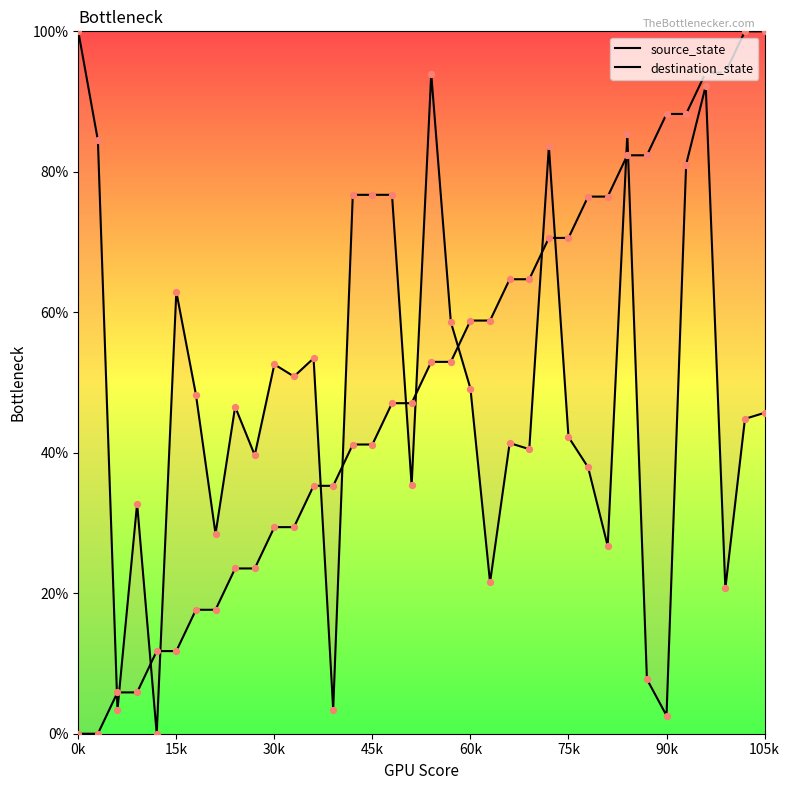

Is the value of source_state at 25 greater than the value of destination_state at 45k?

Yes